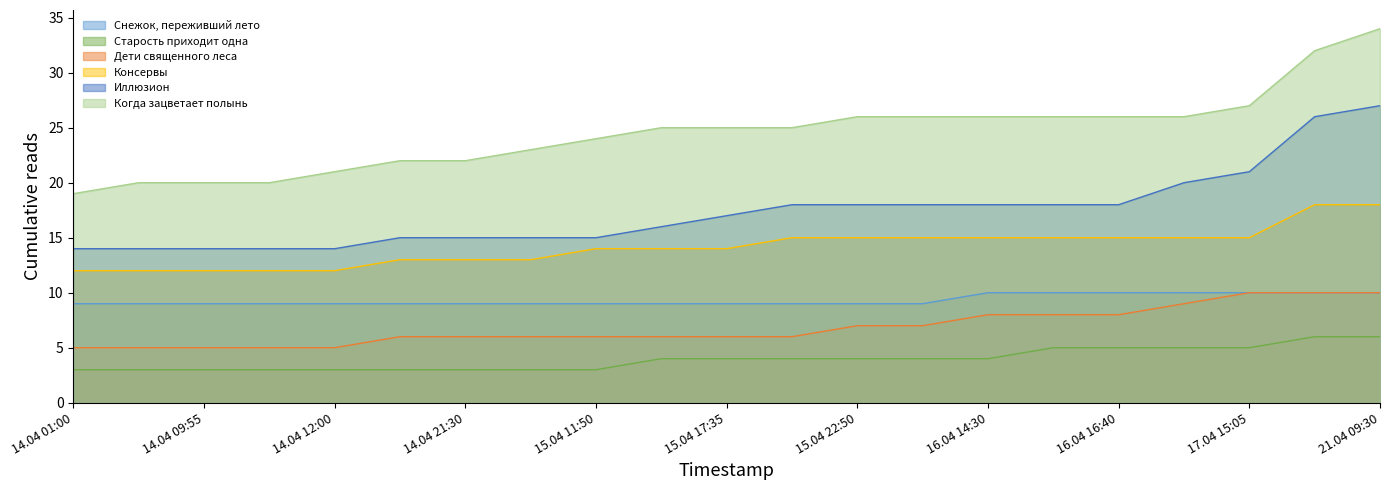

At which category is the sum across all series the highest?

21.04 09:30